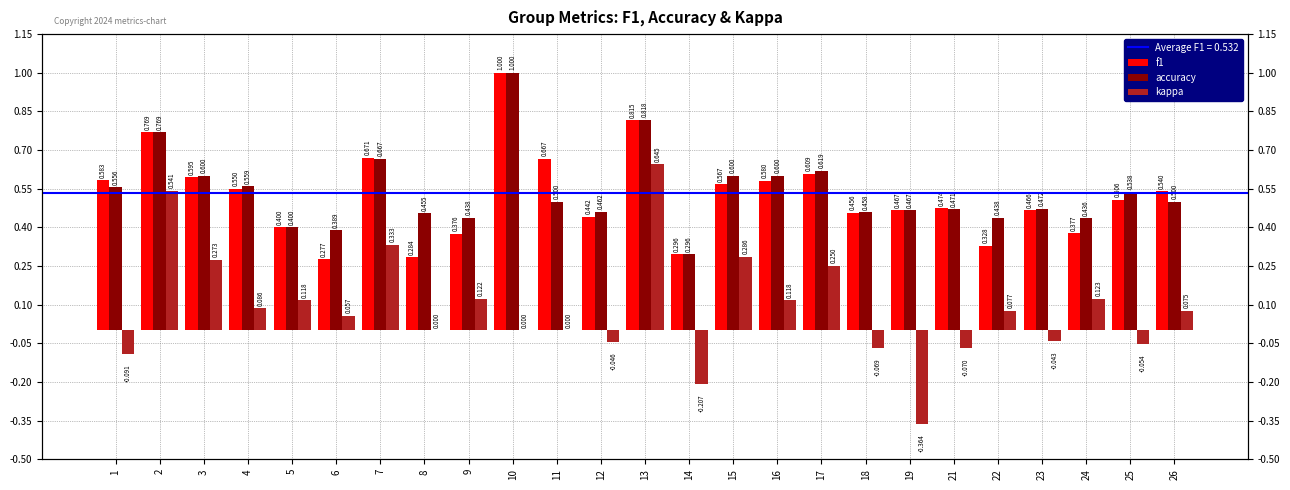

Which series has the largest total across all categories?

accuracy